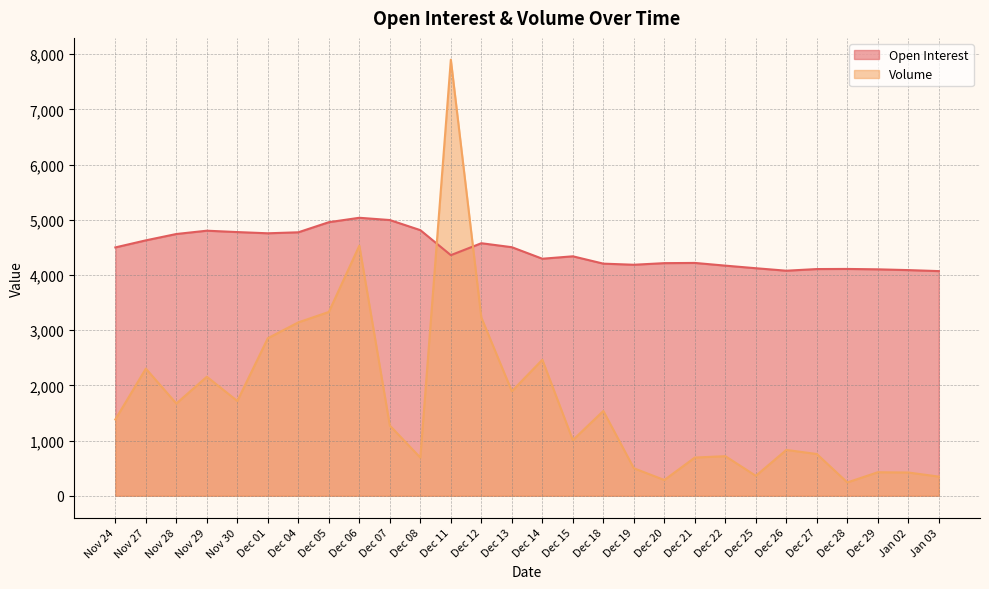

Does the chart display data point markers on the line(s)?

No